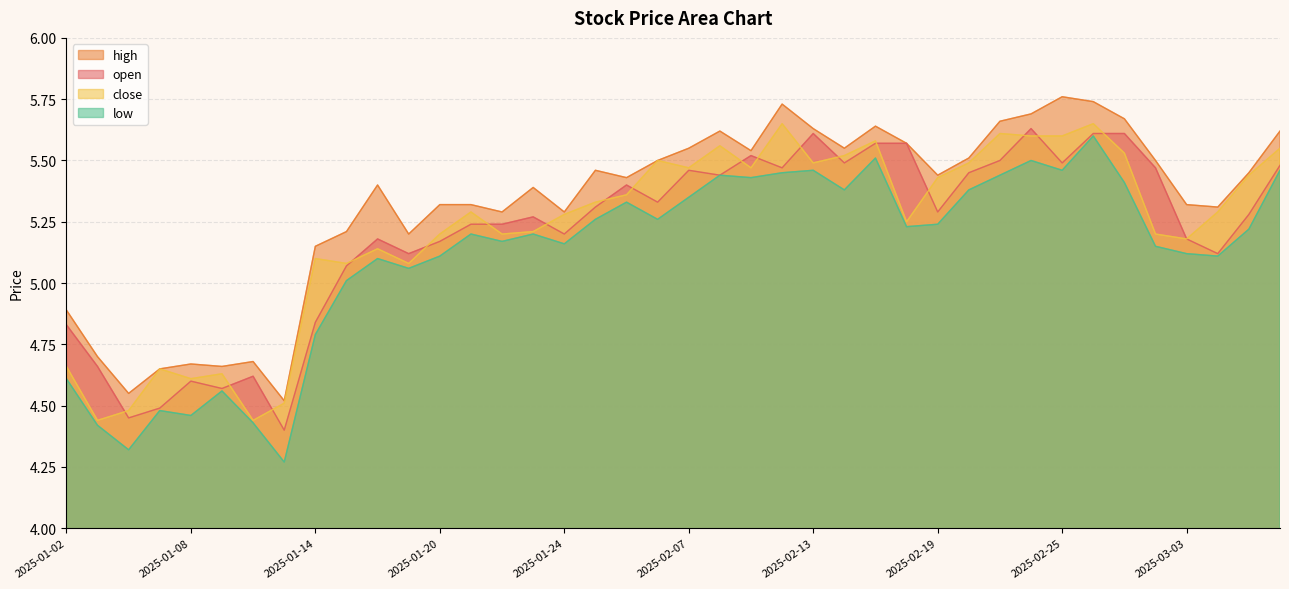

True or false: low and close intersect in this chart.

False